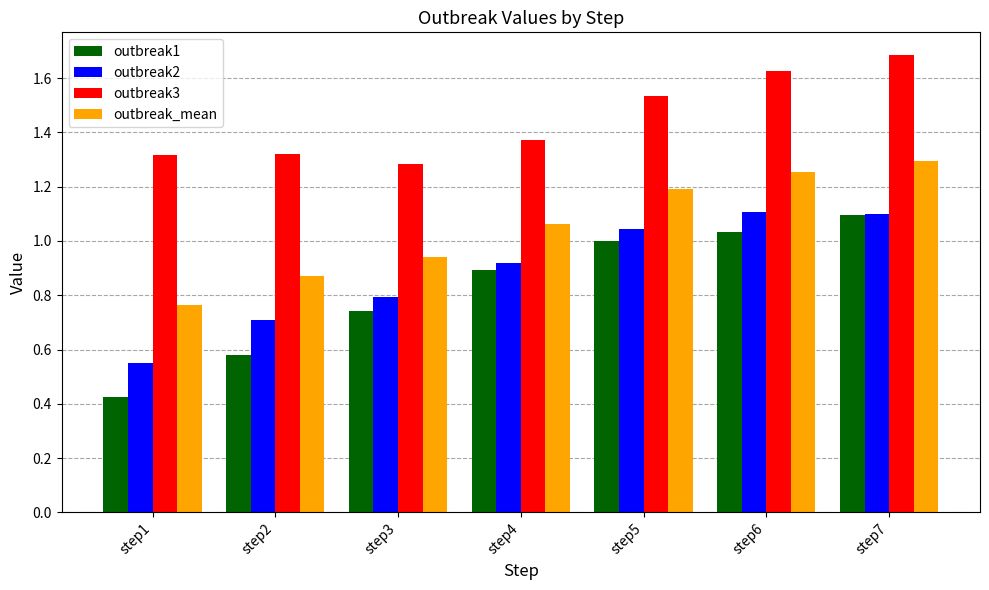

Rank the categories by outbreak_mean value from lowest to highest.

step1, step2, step3, step4, step5, step6, step7